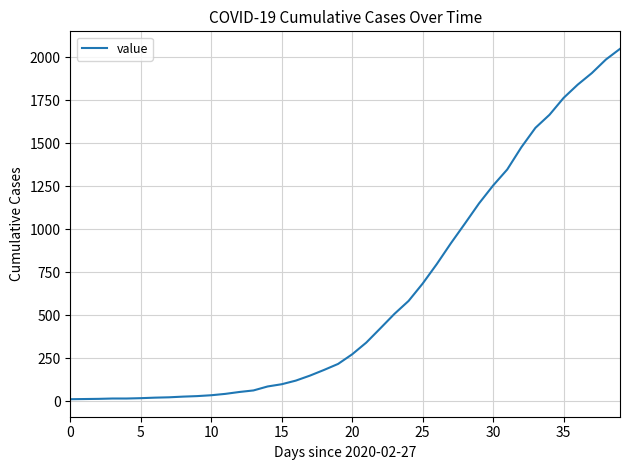

What is the maximum value shown in the chart?

2049